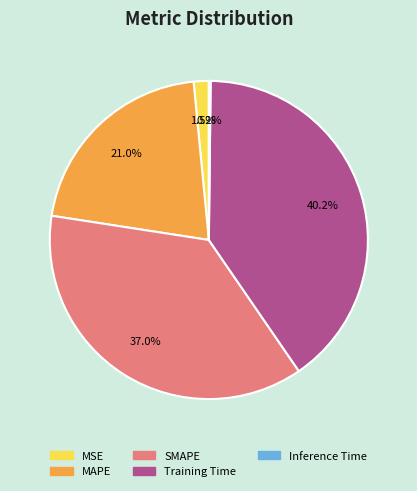

What is the total percentage of Training Time and SMAPE?

77.3%